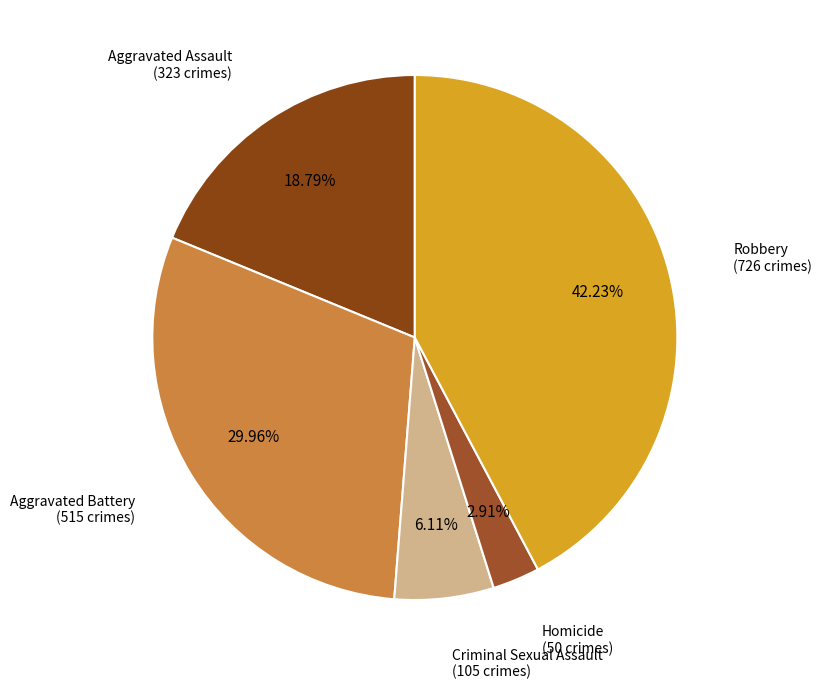

How many slices are in this pie chart?

5